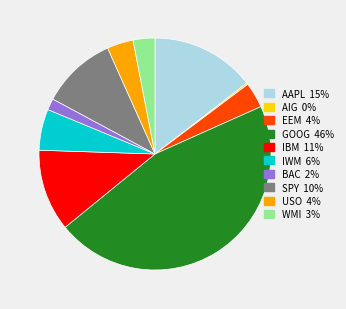

Is it true that IBM is 21% of the pie?

False